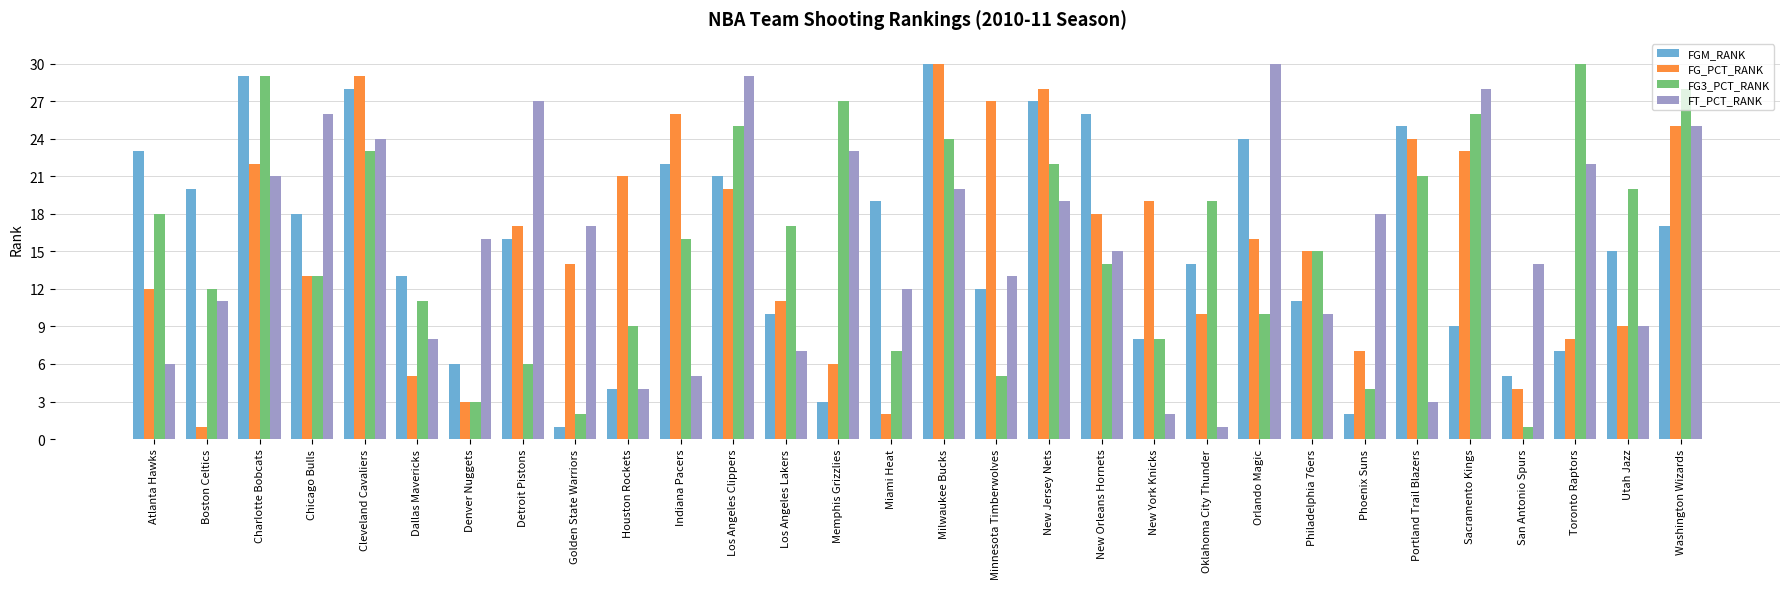

What is the label of the 17th bar from the left?

Minnesota Timberwolves